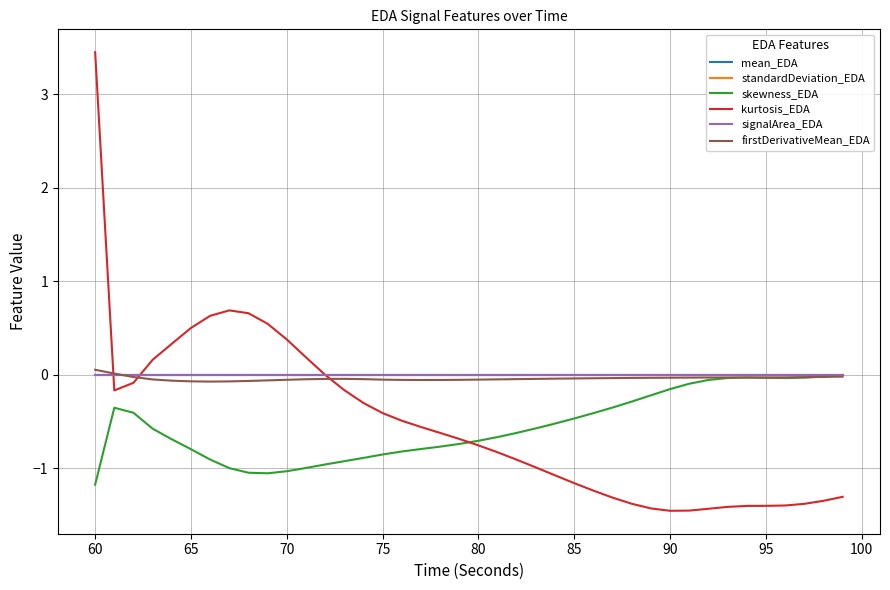

What is the greatest value displayed?

3.5